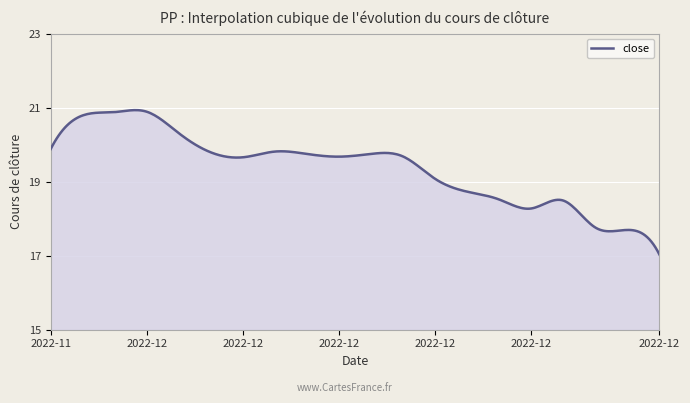

What is the difference between the maximum and minimum values?

3.9